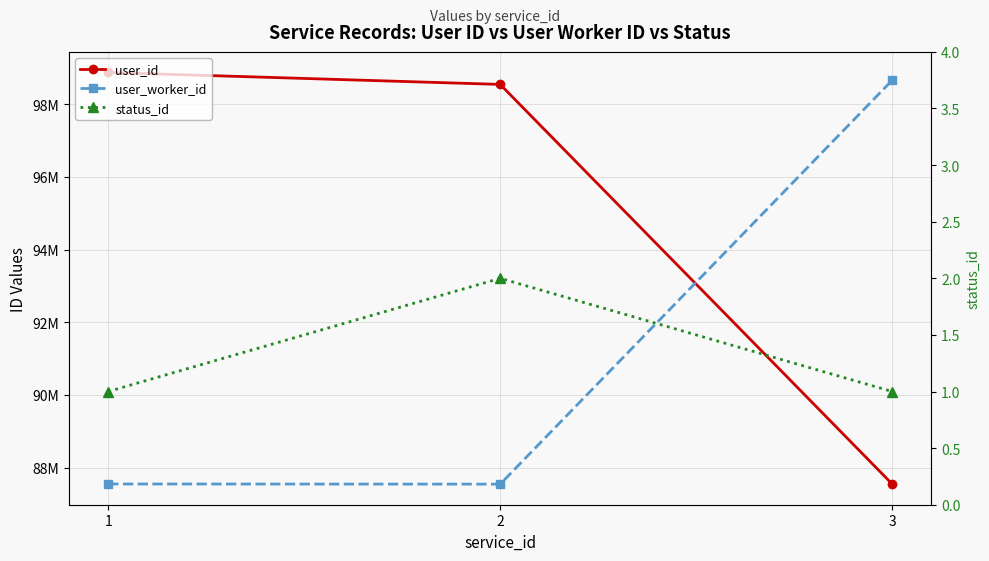

List the series in order of their peak value, highest first.

user_id, user_worker_id, status_id